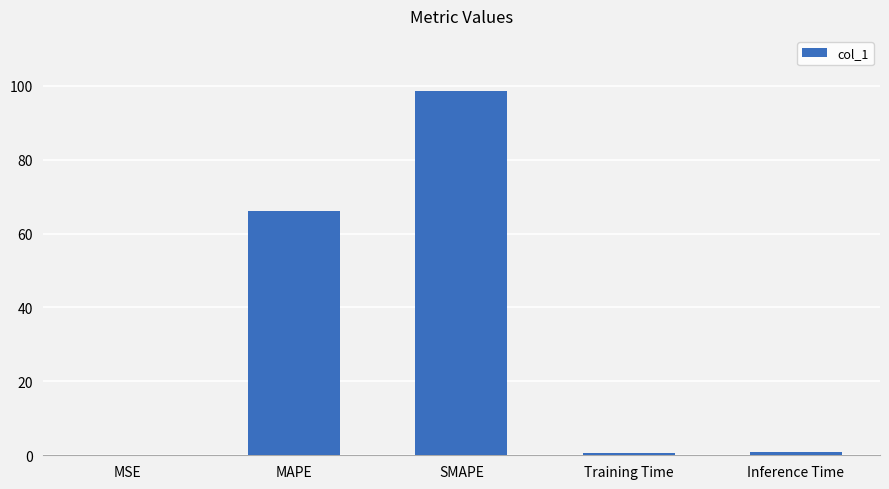

What is the greatest value displayed?

98.7